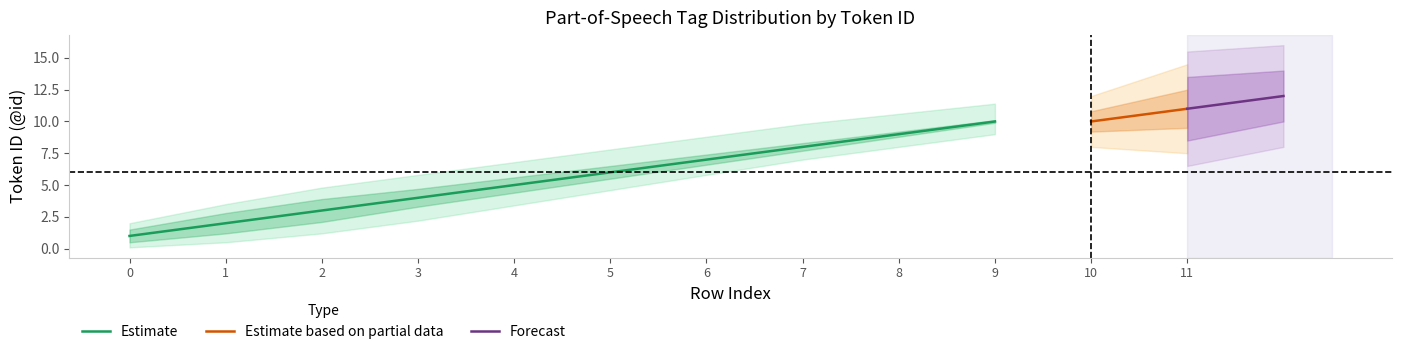

True or false: Estimate has a value of 4 at 6.

False